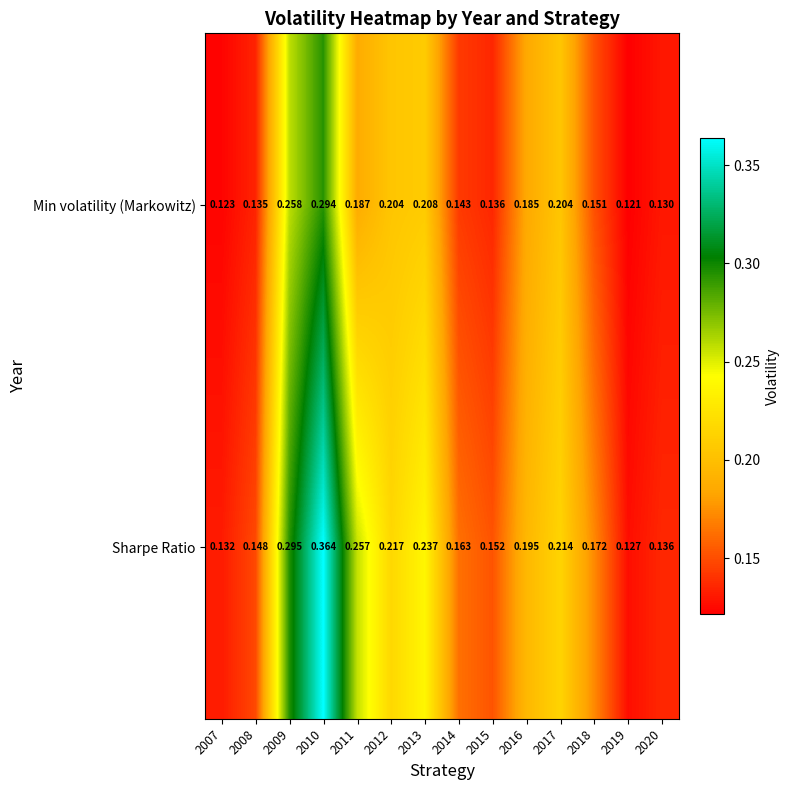

Which series has the largest total across all categories?

Sharpe Ratio